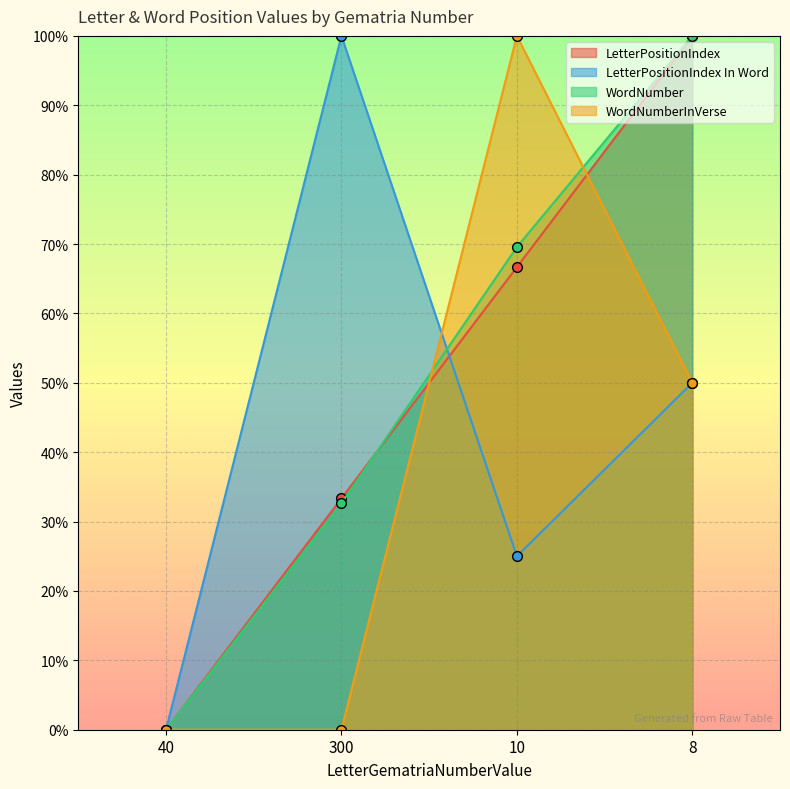

What is the sum of all LetterPositionIndex In Word values?

175.0